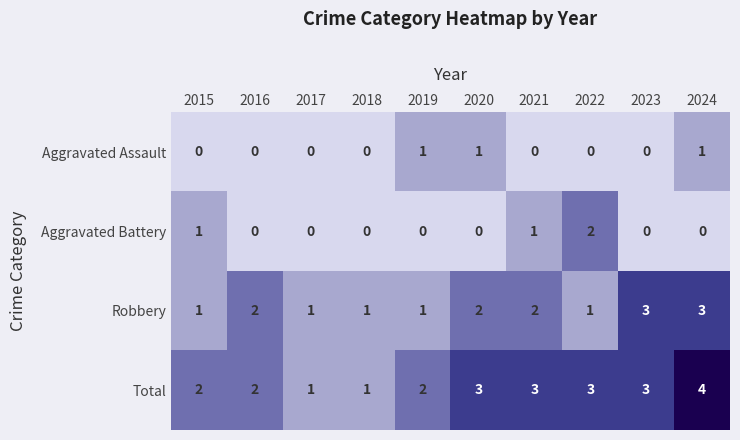

Which series has the largest total across all categories?

Total